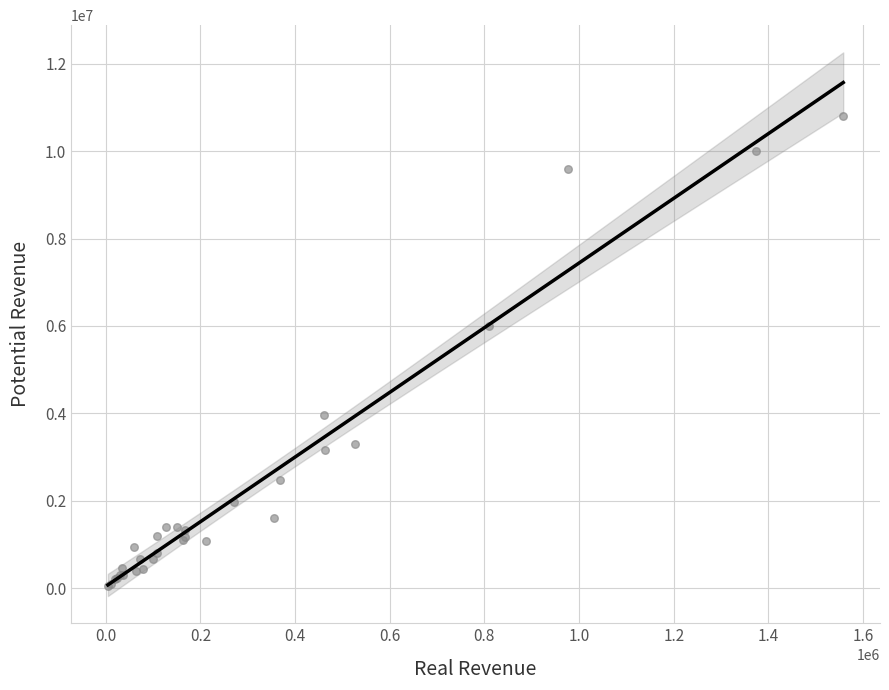

What Y value in the scatter plot is closest to 5421000?

6000000